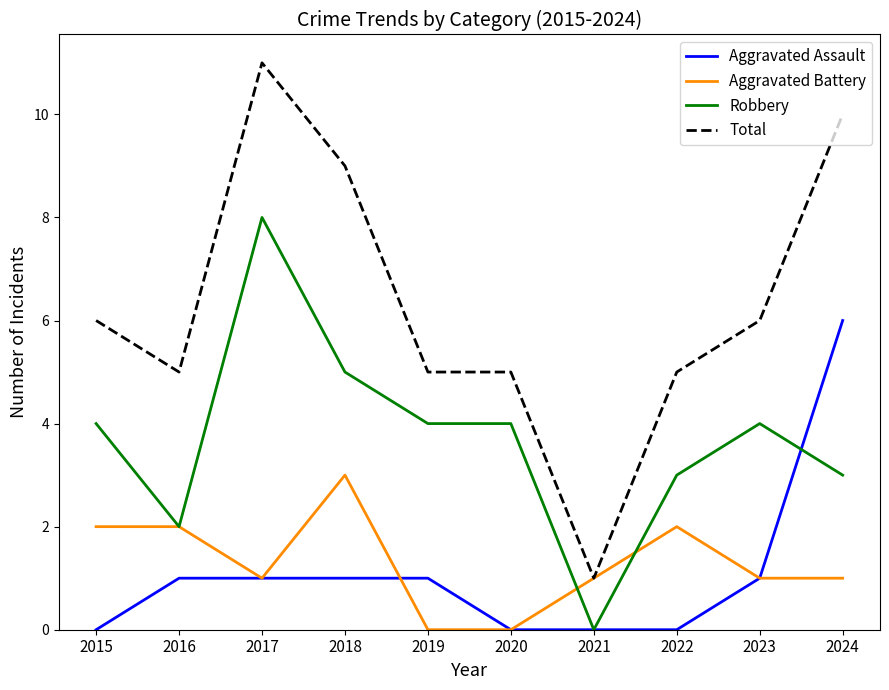

Reading right to left, transcribe all the data shown in this chart.

Aggravated Assault: 6	1	0	0	0	1	1	1	1	0
Aggravated Battery: 1	1	2	1	0	0	3	1	2	2
Robbery: 3	4	3	0	4	4	5	8	2	4
Total: 10	6	5	1	5	5	9	11	5	6